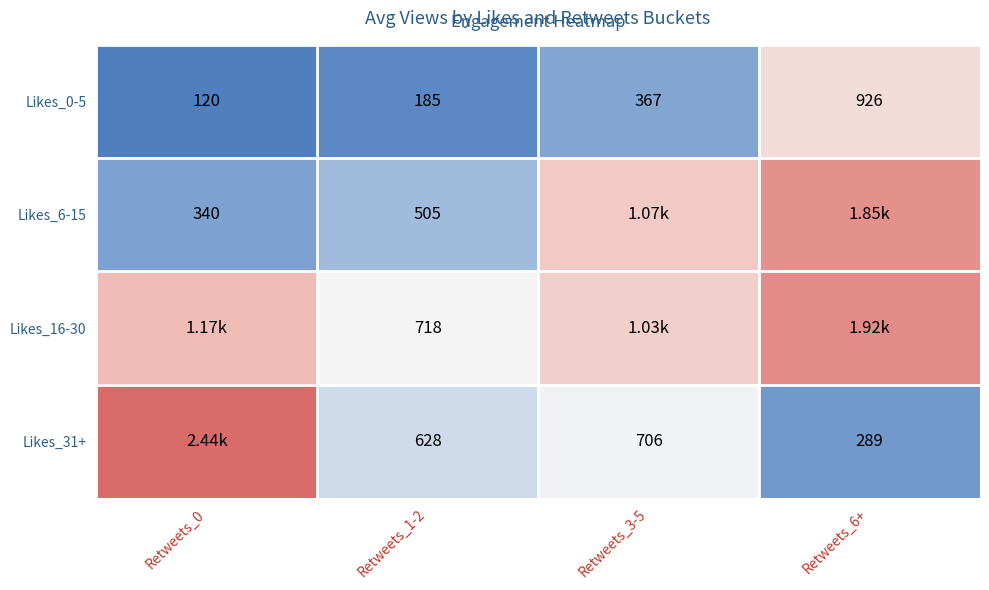

Rank the series at Retweets_1-2 from lowest to highest value.

Likes_0-5, Likes_6-15, Likes_31+, Likes_16-30